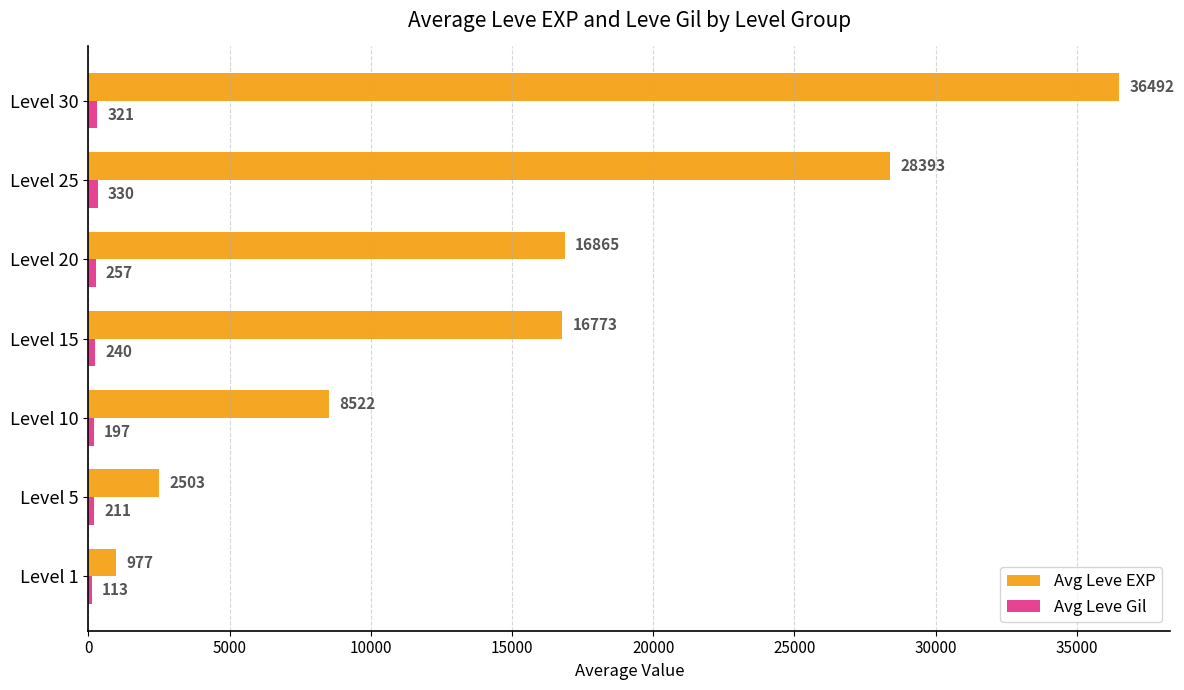

What is the greatest value displayed?

36492.5